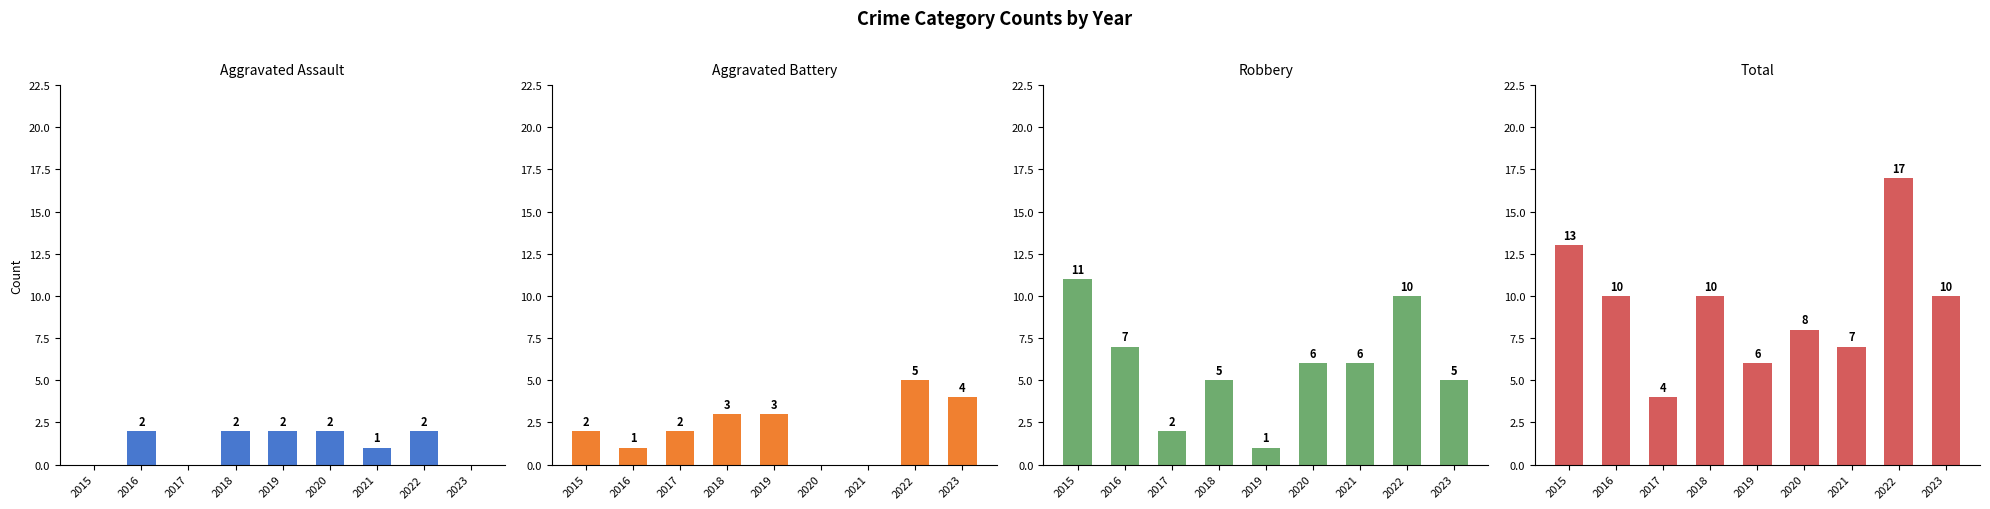

At how many categories does at least one series exceed 12?

2